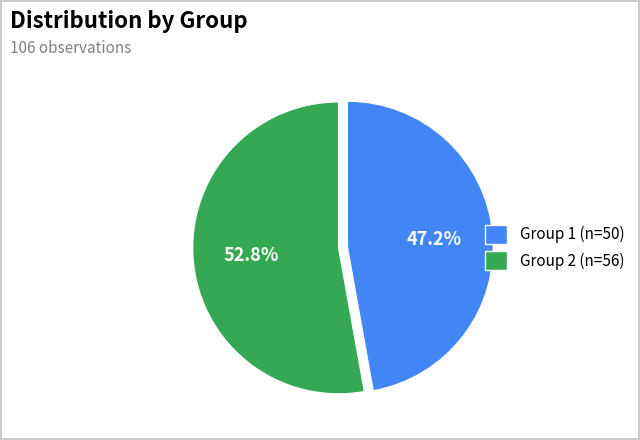

What portion of the pie excludes Group 2?

47.2%